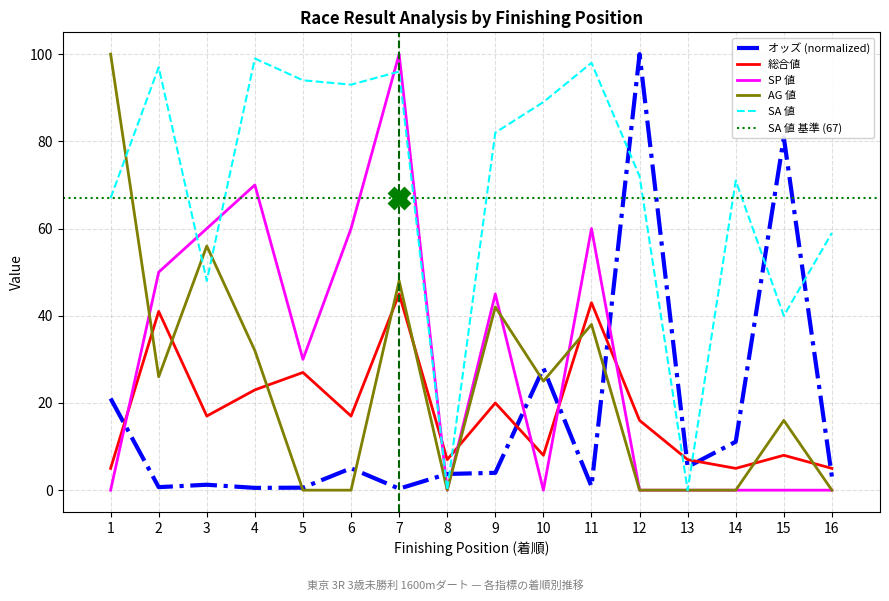

How many intersections are there between 総合値 and SP 値?

6